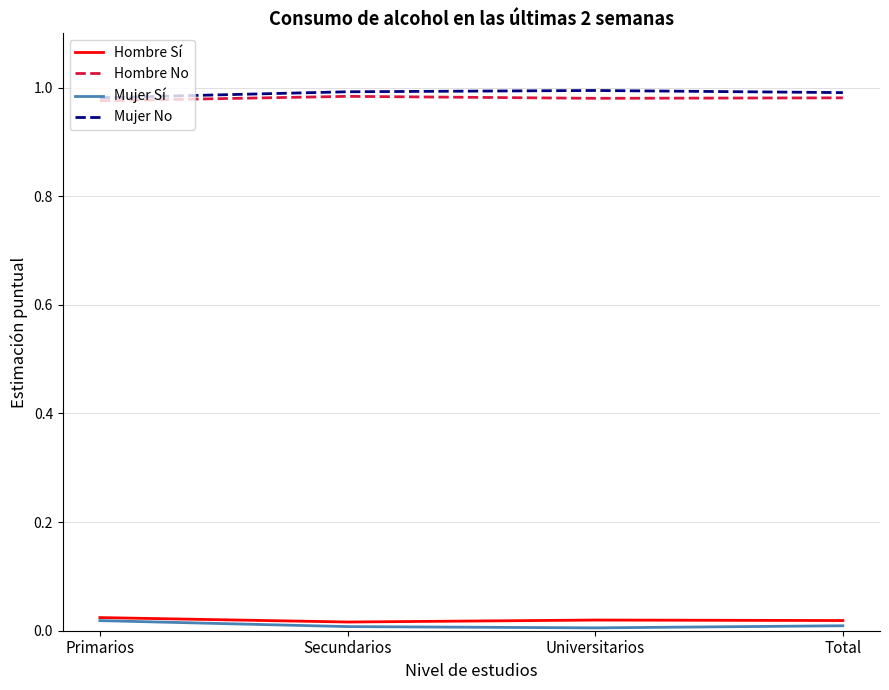

The value of Hombre Sí at Total is 0.0. True or false?

True